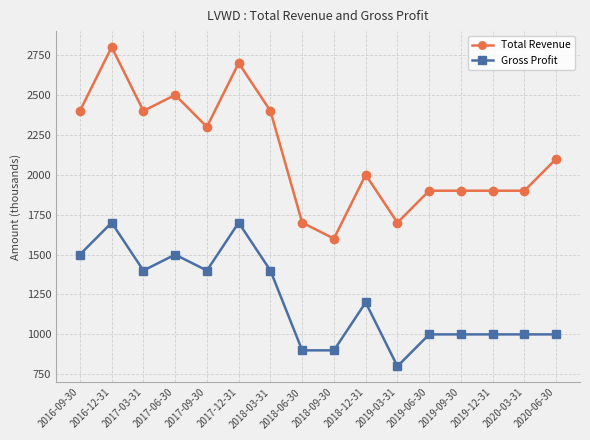

Which category has the lowest value in the Gross Profit series?

2019-03-31